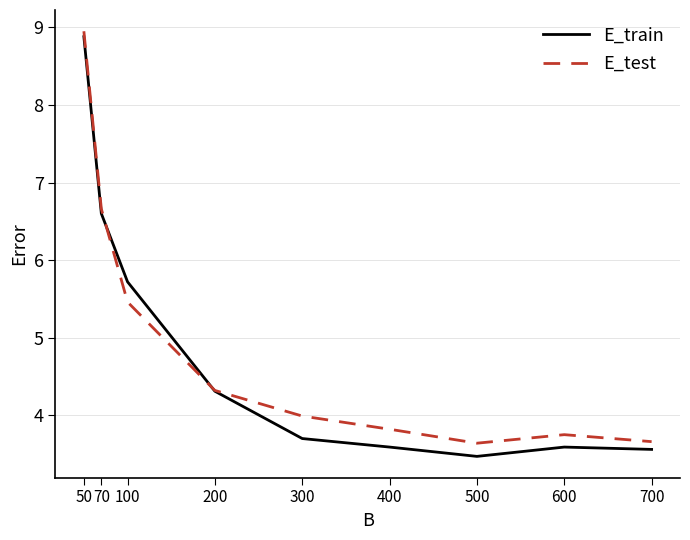

How many times do E_train and E_test cross each other?

2